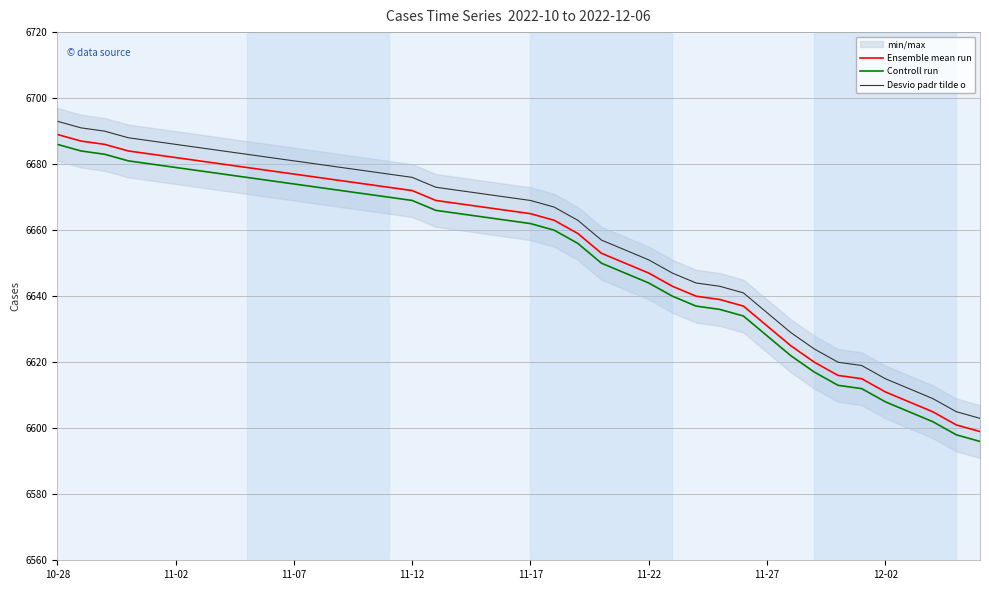

Where does the Controll run series first go above 6663?

10-28